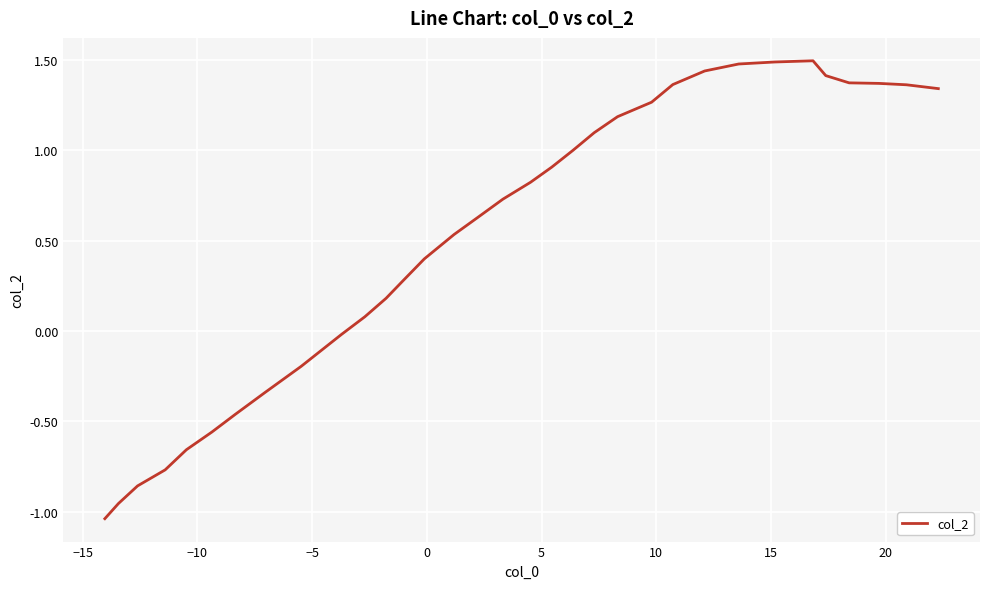

What is the greatest value displayed?

1.5